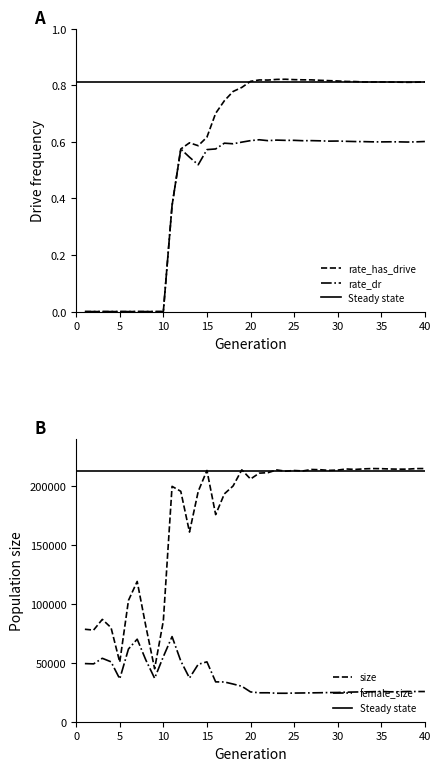

Is it true that female_size equals 49326.0 at 1?

True